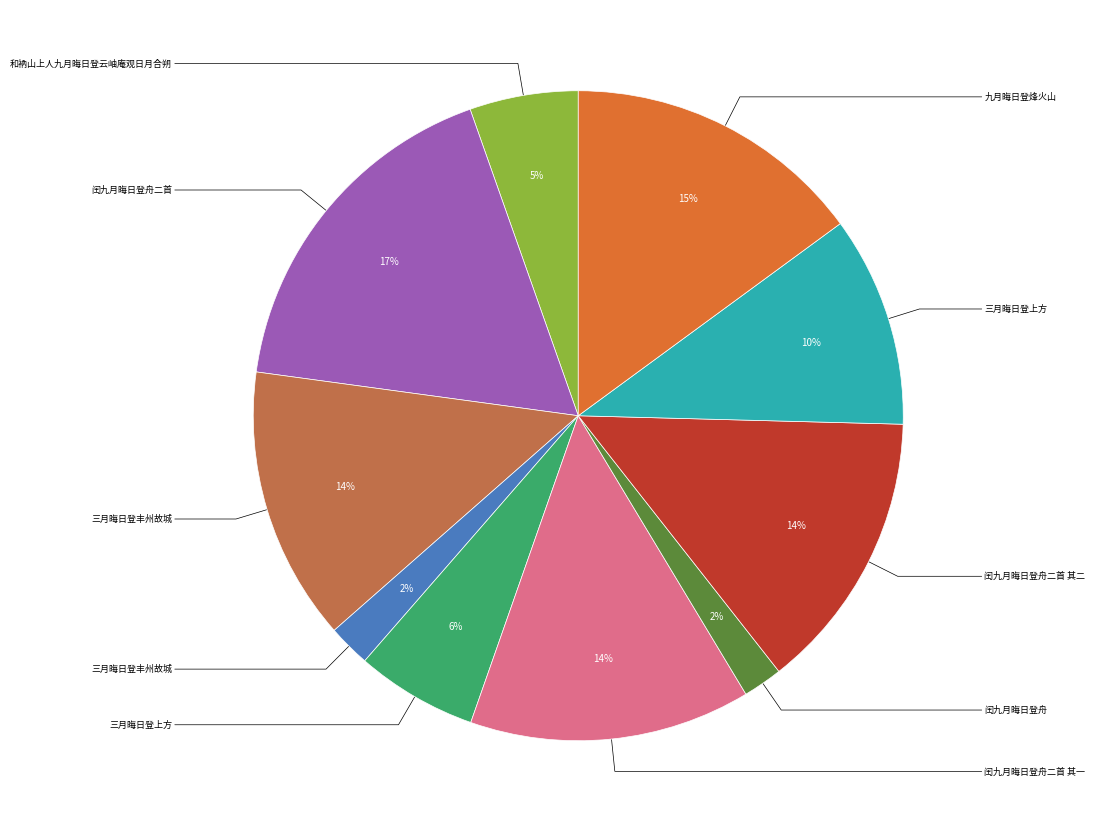

To the nearest percent, what is the average slice percentage?

10%